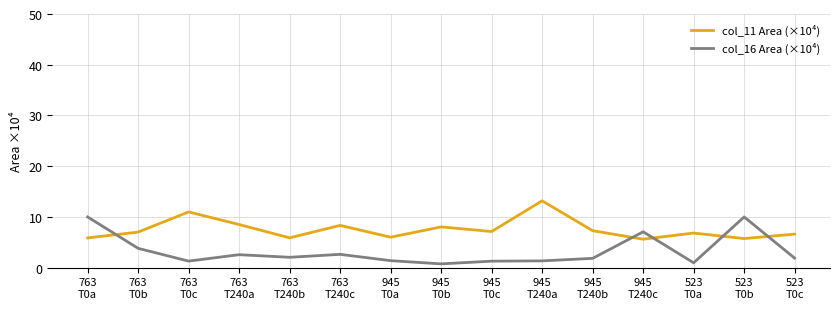

What is the difference between the second highest and second lowest values in the col_11 Area (×10⁴) series?

5.2